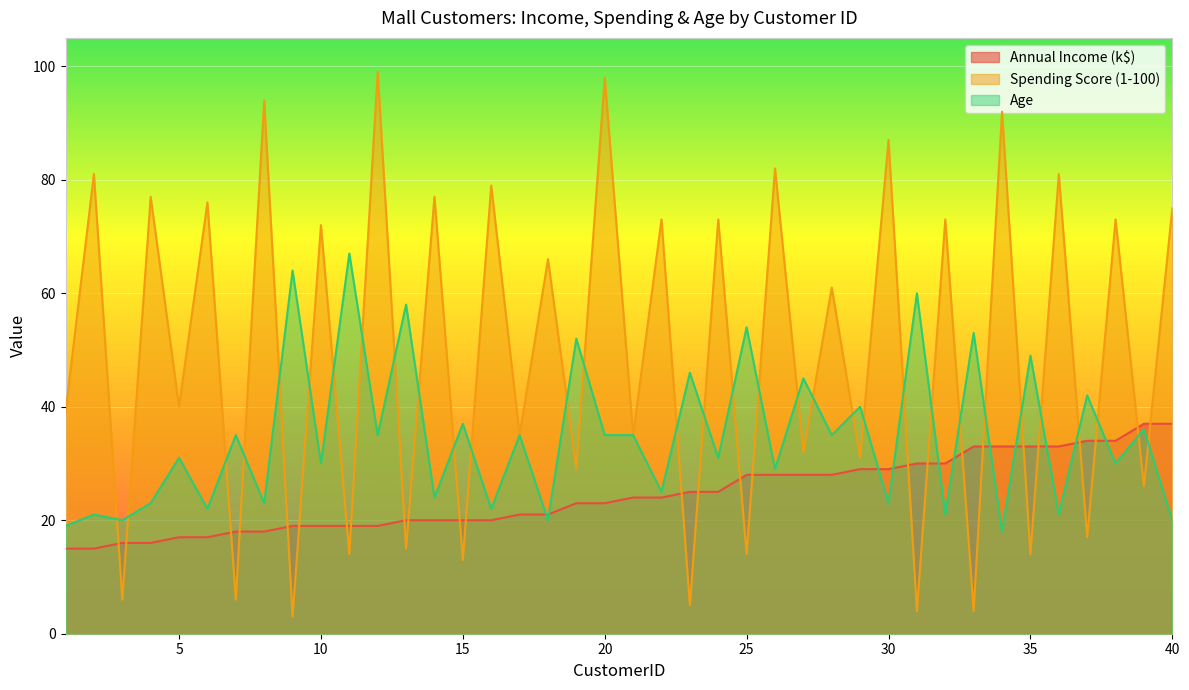

Reading left to right, transcribe all the data shown in this chart.

Annual Income (k$): 1=15	2=15	3=16	4=16	5=17	6=17	7=18	8=18	9=19	10=19	11=19	12=19	13=20	14=20	15=20	16=20	17=21	18=21	19=23	20=23	21=24	22=24	23=25	24=25	25=28	26=28	27=28	28=28	29=29	30=29	31=30	32=30	33=33	34=33	35=33	36=33	37=34	38=34	39=37	40=37
Spending Score (1-100): 1=39	2=81	3=6	4=77	5=40	6=76	7=6	8=94	9=3	10=72	11=14	12=99	13=15	14=77	15=13	16=79	17=35	18=66	19=29	20=98	21=35	22=73	23=5	24=73	25=14	26=82	27=32	28=61	29=31	30=87	31=4	32=73	33=4	34=92	35=14	36=81	37=17	38=73	39=26	40=75
Age: 1=19	2=21	3=20	4=23	5=31	6=22	7=35	8=23	9=64	10=30	11=67	12=35	13=58	14=24	15=37	16=22	17=35	18=20	19=52	20=35	21=35	22=25	23=46	24=31	25=54	26=29	27=45	28=35	29=40	30=23	31=60	32=21	33=53	34=18	35=49	36=21	37=42	38=30	39=36	40=20